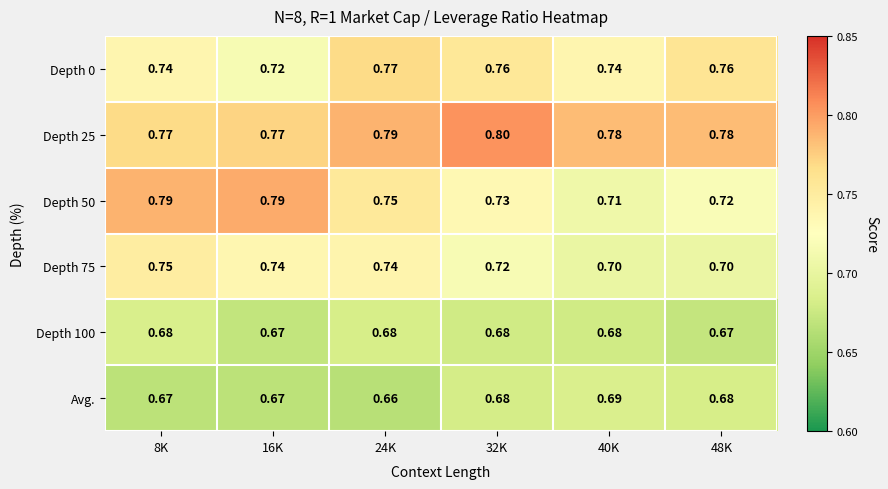

Is the value of Avg. at 24K greater than the value of Depth 75 at 16K?

No